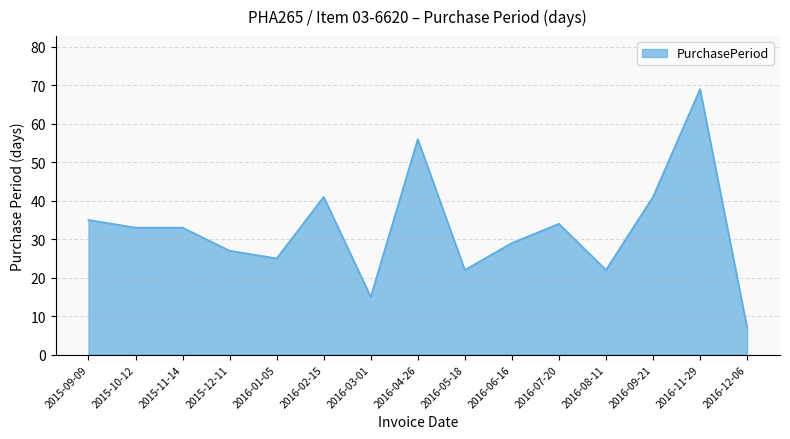

What is the difference between the maximum and minimum values?

62